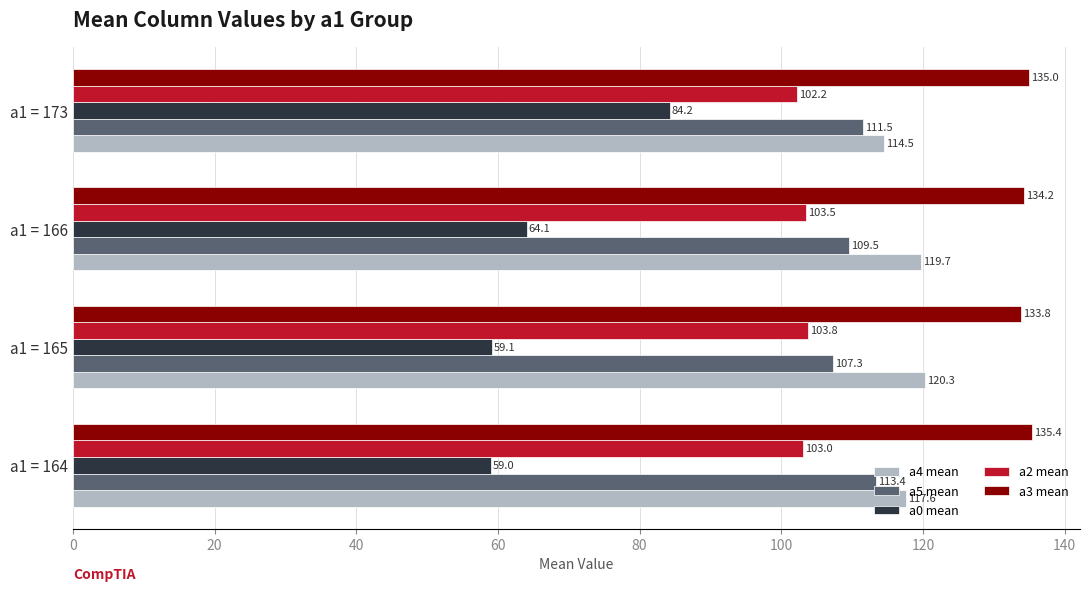

What is the sum of all a3 mean values?

538.4